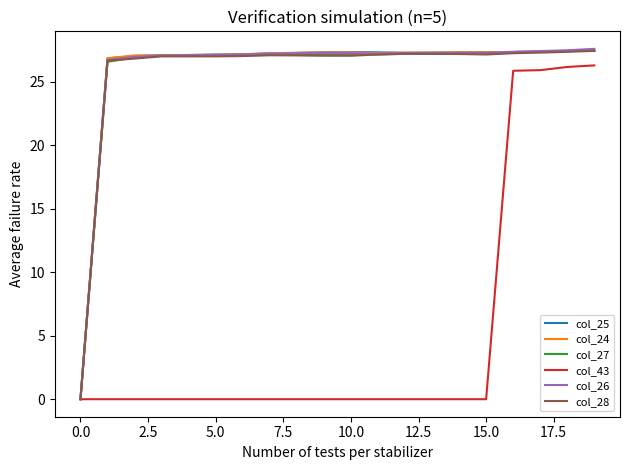

What is the highest value of the col_27 series?

27.5